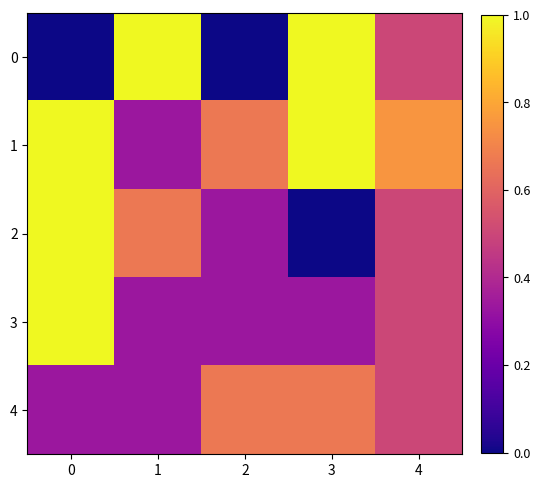

At which category does the chart reach its peak across all series?

1